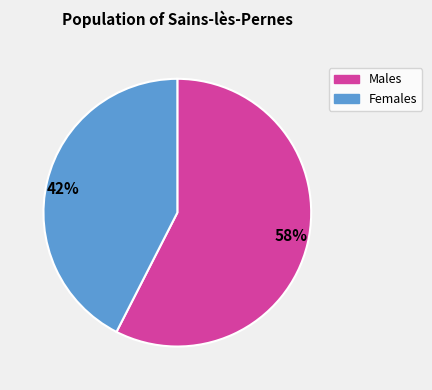

Is 42% the majority of the pie?

No